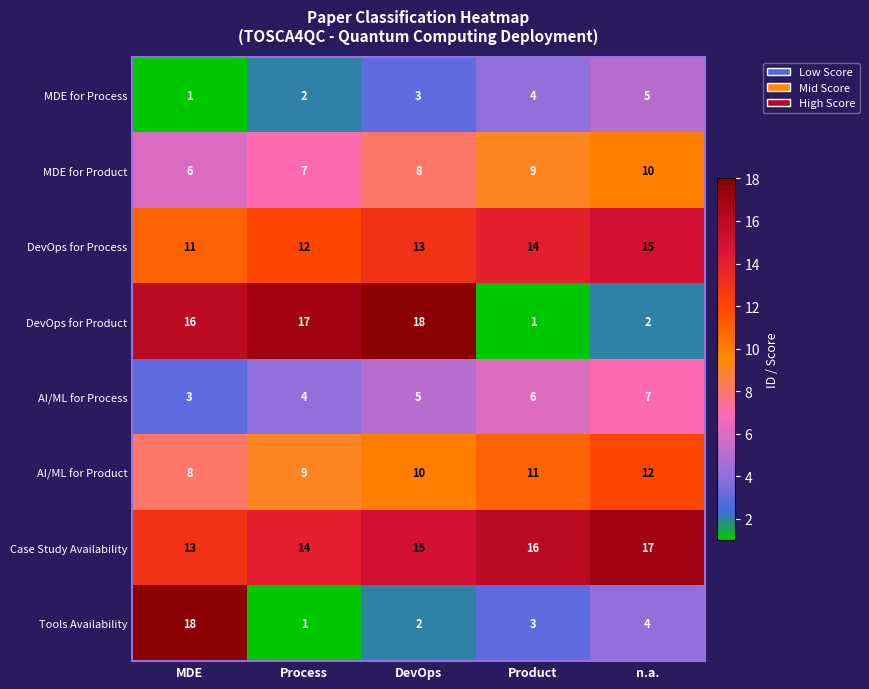

At which label is AI/ML for Product closest to 10?

DevOps